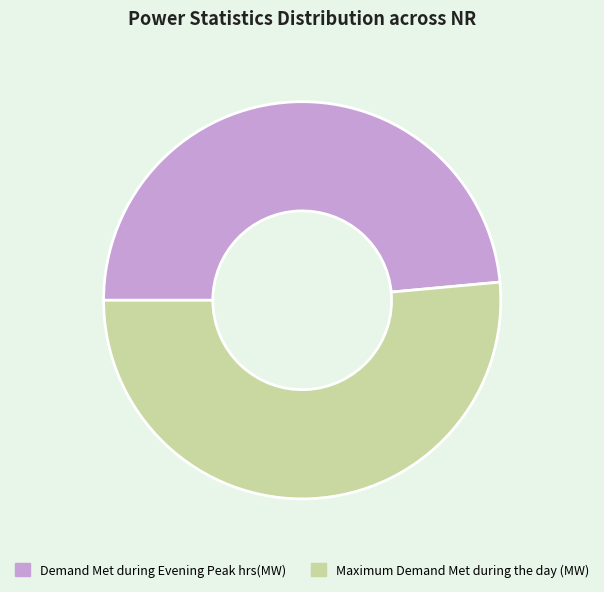

Is there a majority slice in this chart?

Yes